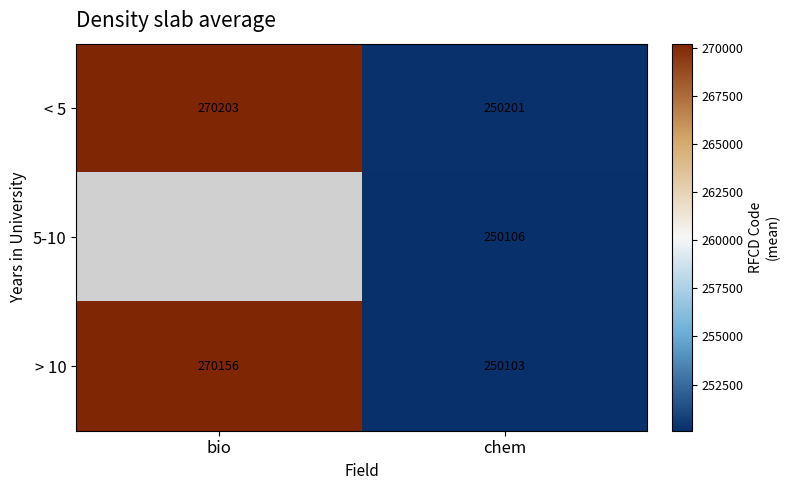

Is it true that > 10 equals 250103.0 at chem?

True